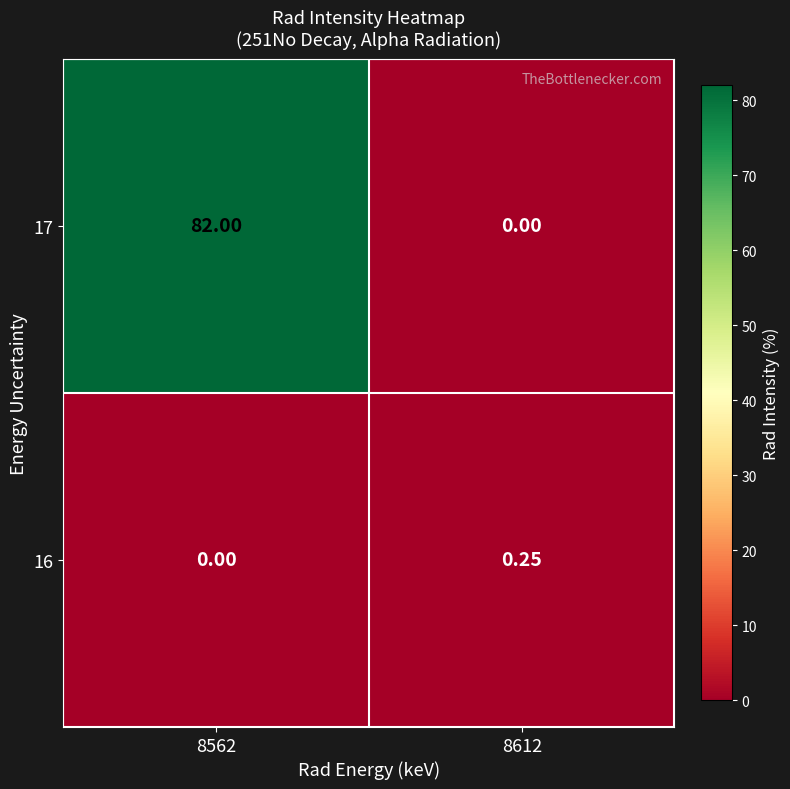

Is the value of 16 at 8562 greater than the value of 17 at 8562?

No